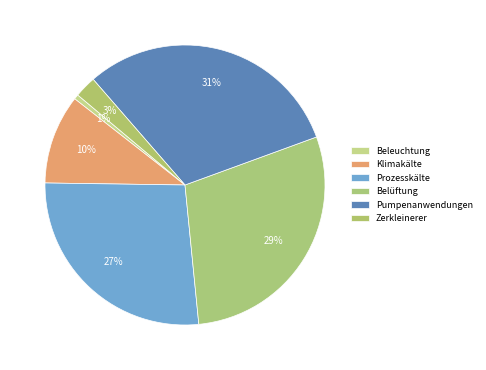

Is it true that Belüftung is 34% of the pie?

False